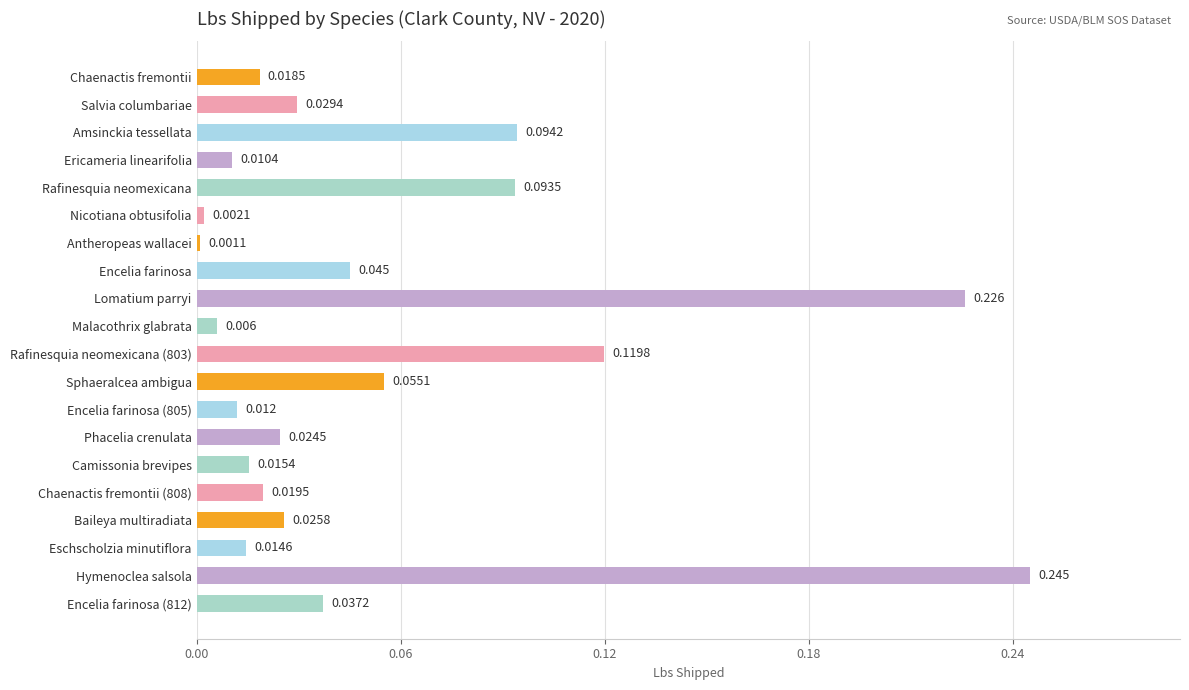

What is the label of the 17th bar from the top?

Baileya multiradiata